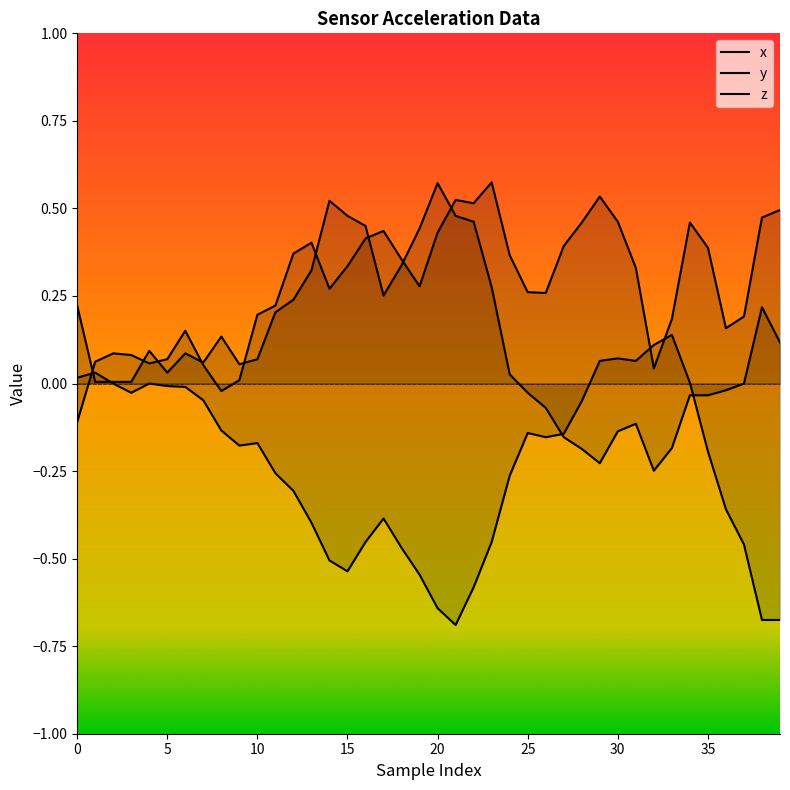

Rank the series by their maximum value, from highest to lowest.

x, y, z